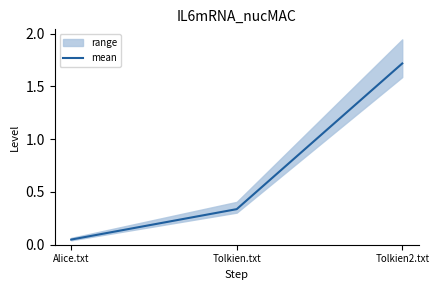

The value at Tolkien2.txt is 1.0. True or false?

False